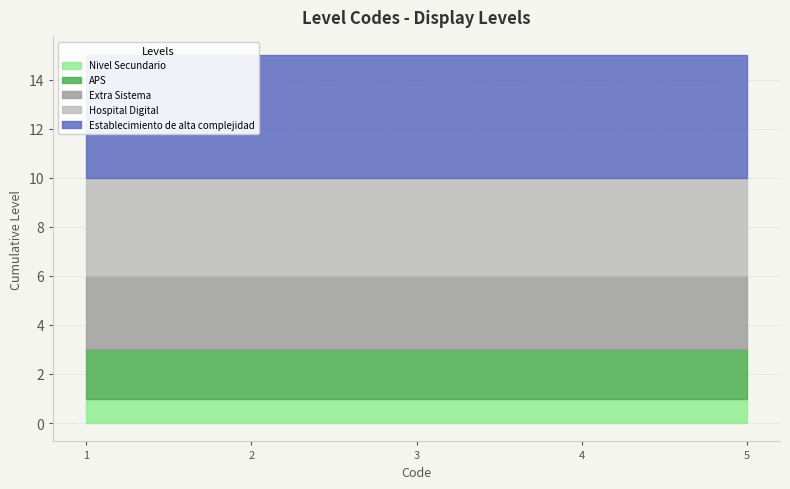

At which label is Hospital Digital closest to 4?

1